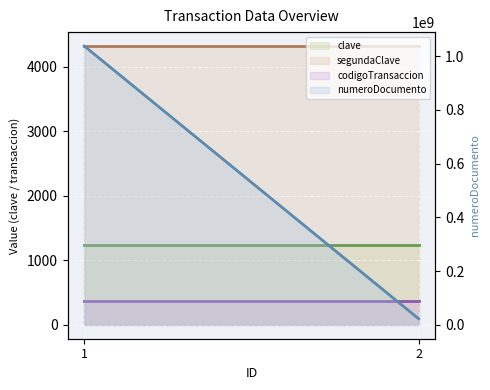

At which label does codigoTransaccion (line) reach its minimum?

1